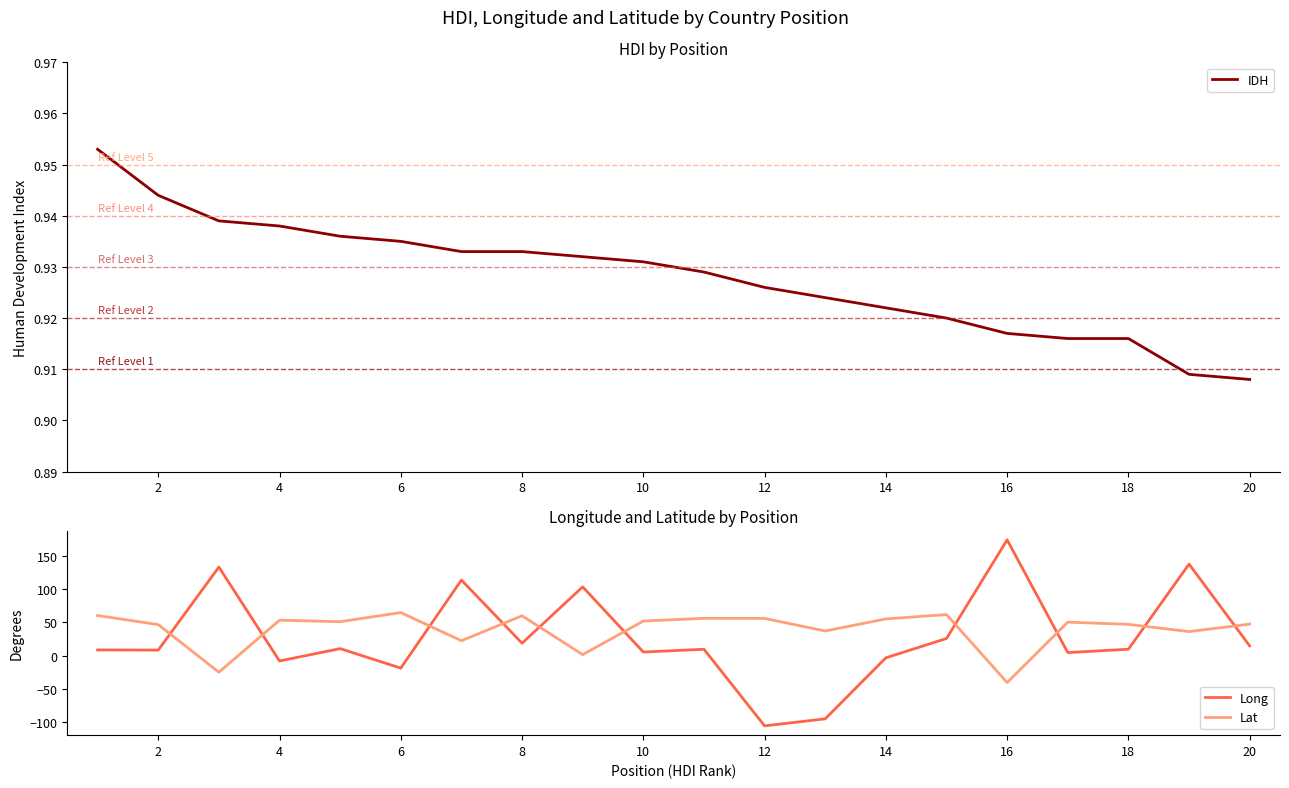

The IDH series shows 0.2 at 10. True or false?

False